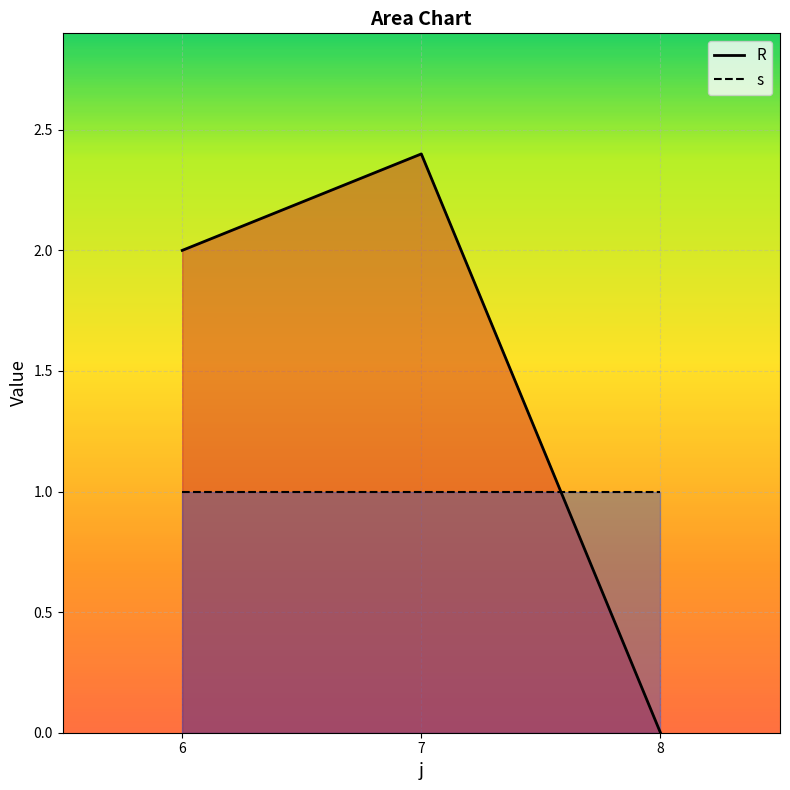

What is the approximate value of s at 8?

1.0